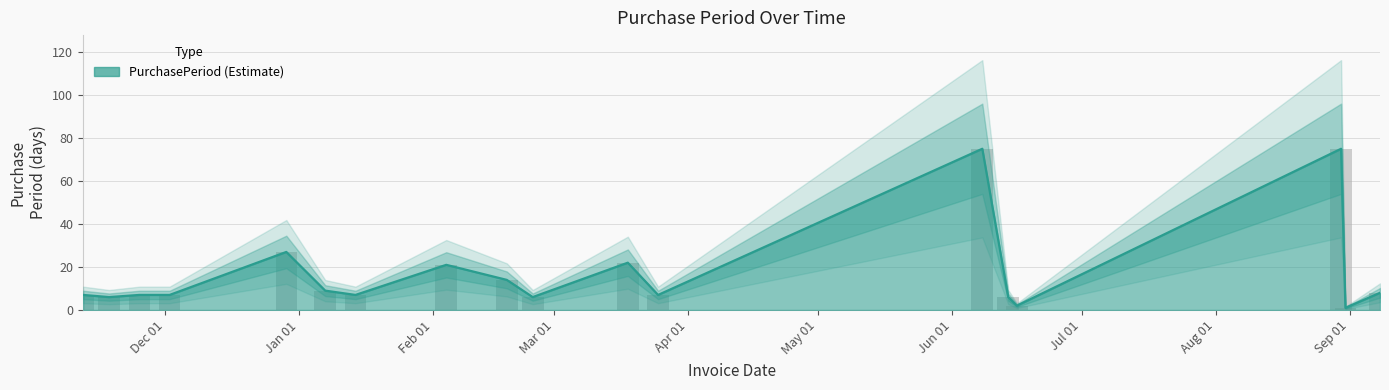

List the labels in order of value, largest first.

2017-06-08, 2017-08-30, 2016-12-29, 2017-03-18, 2017-02-04, 2017-02-18, 2017-01-07, 2017-09-08, 2016-11-12, 2016-11-25, 2016-12-02, 2017-01-14, 2017-03-25, 2016-11-18, 2017-02-24, 2017-06-14, 2017-06-16, 2017-08-31